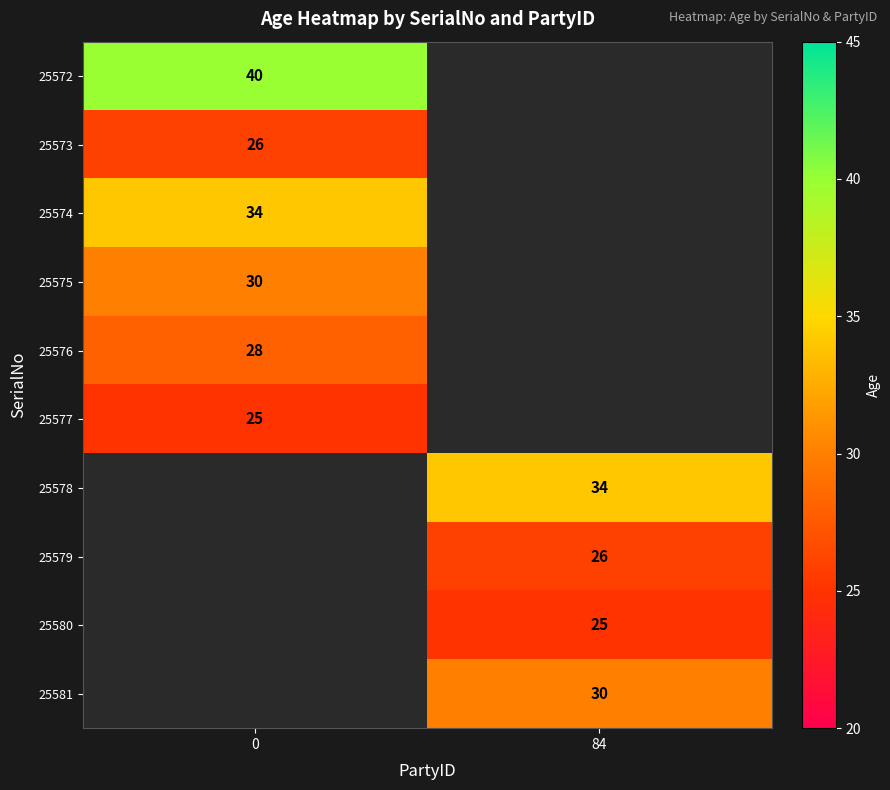

Is it true that 25576 equals 28 at 0?

True